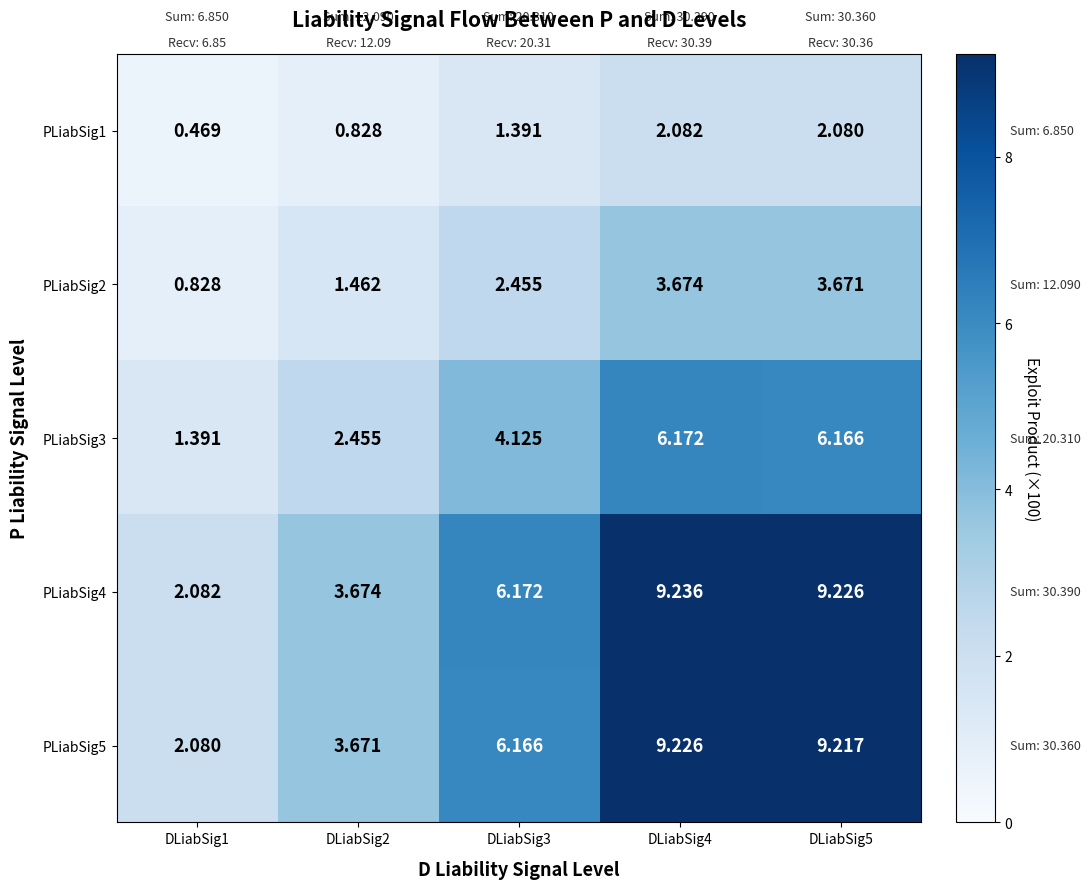

Which category has the lowest value across all series?

DLiabSig1